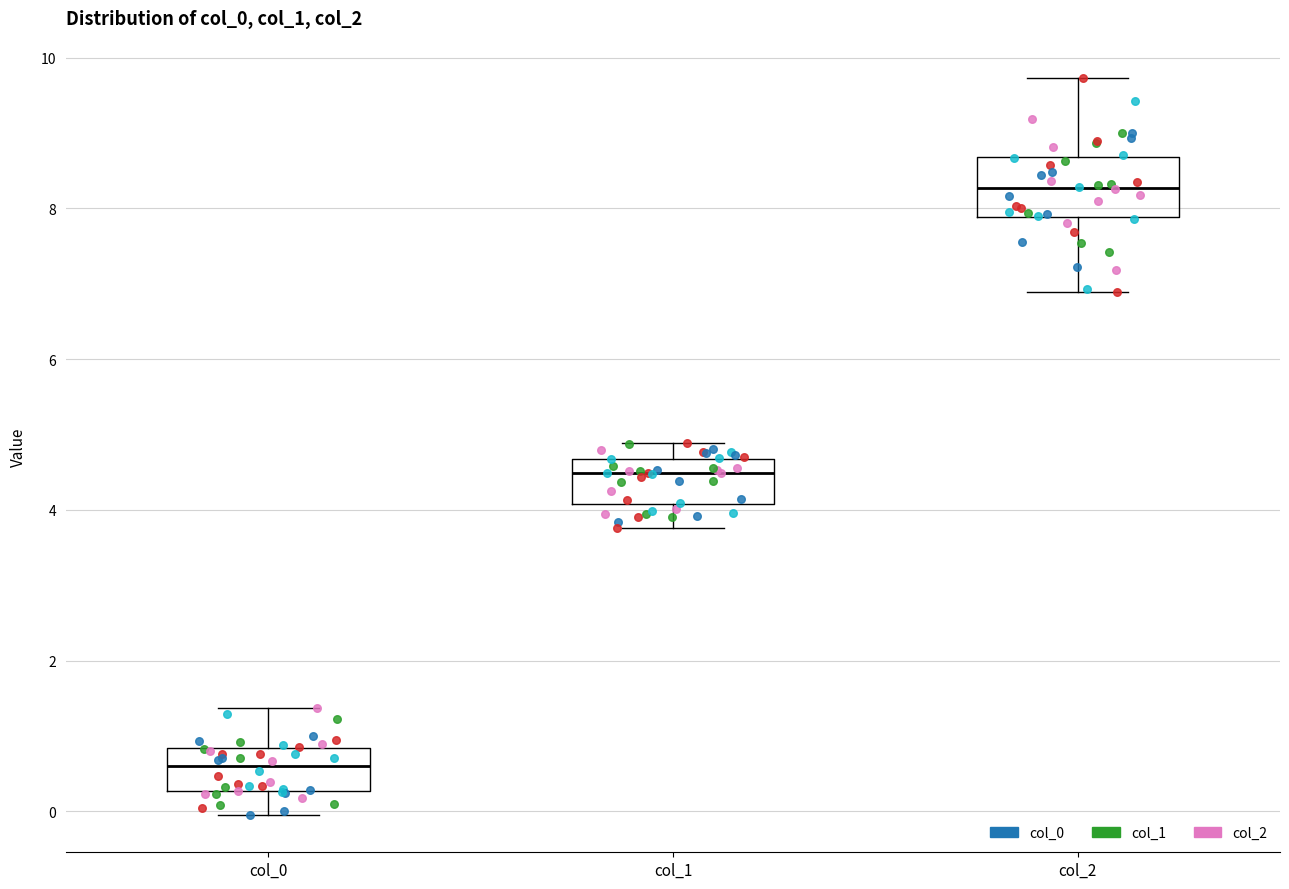

Which box has the highest median line?

col_2